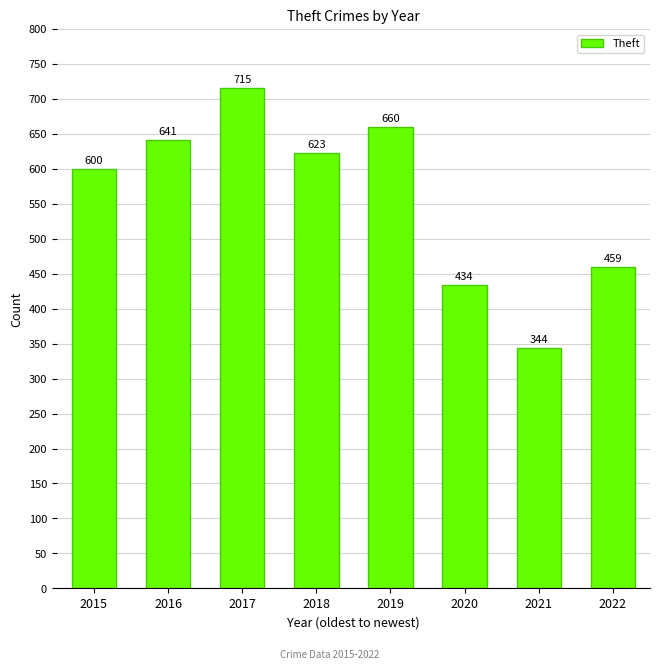

How many series are shown in this chart?

1